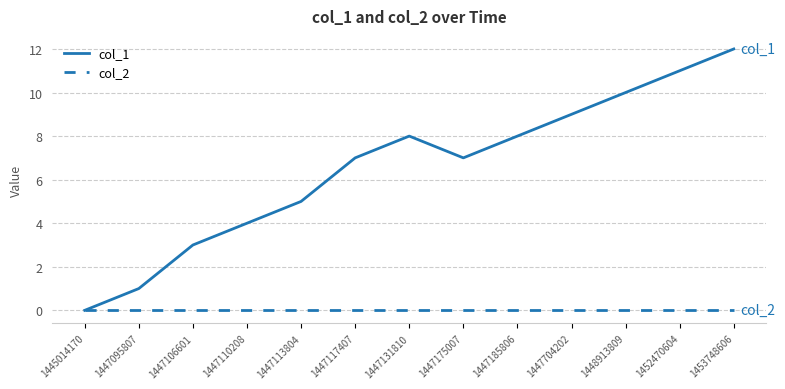

The value of col_1 at 1447175007 is 7. True or false?

True